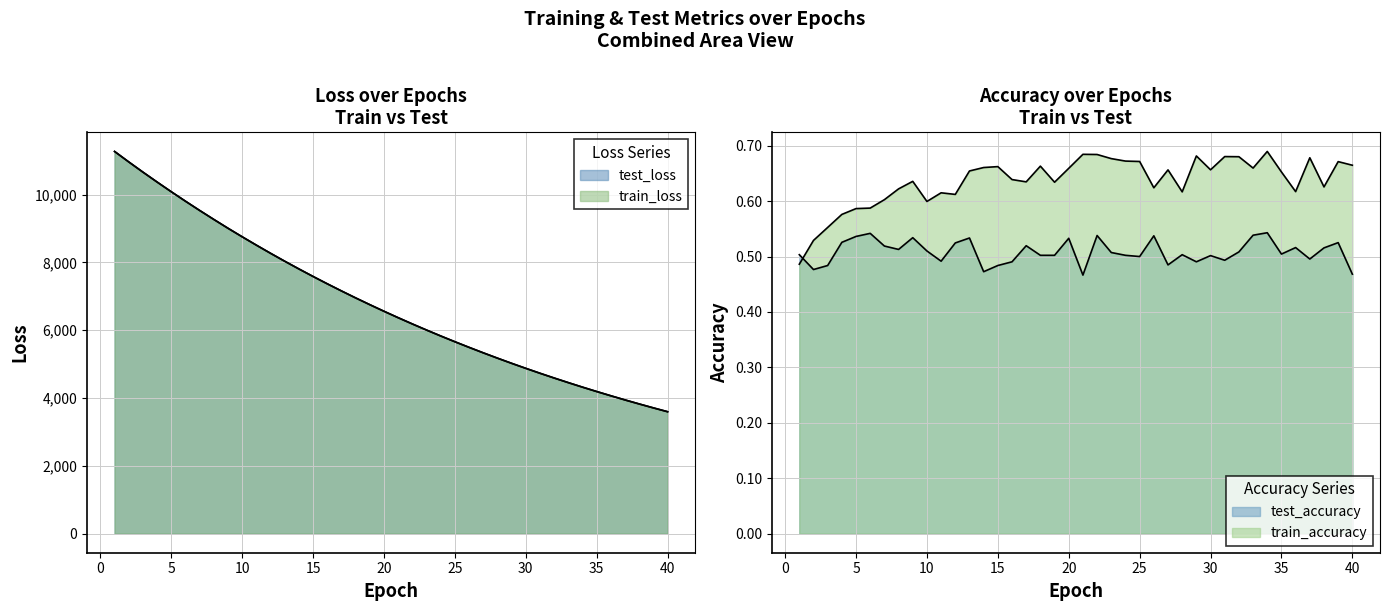

True or false: train_accuracy has a value of 1.0 at 19.

False